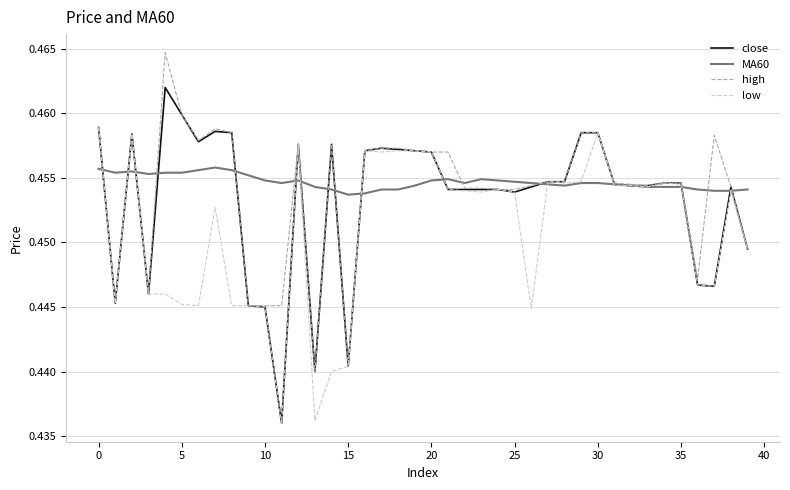

Which series has the largest total across all categories?

MA60